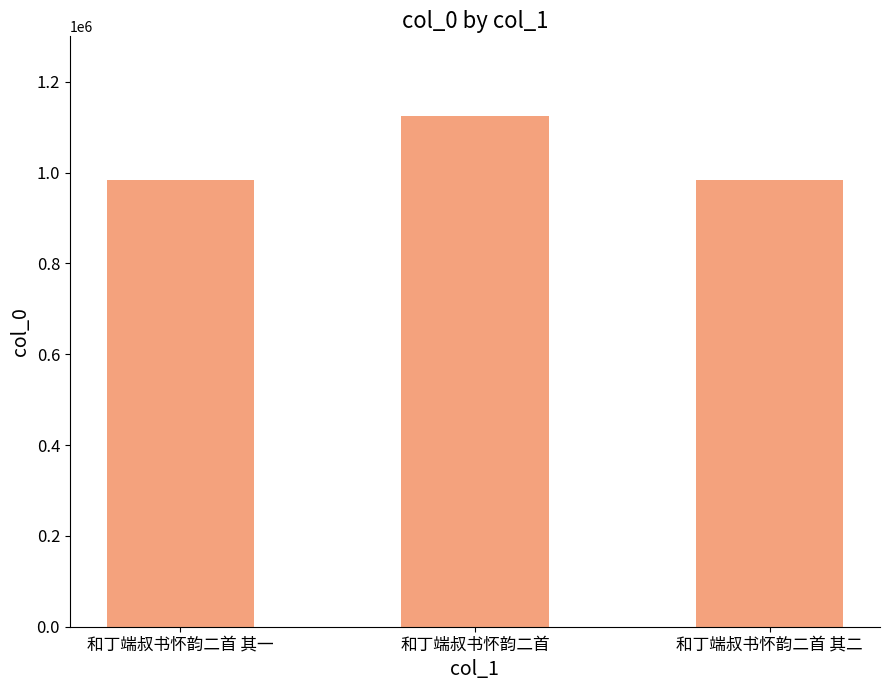

Which category has the highest value across all series?

和丁端叔书怀韵二首